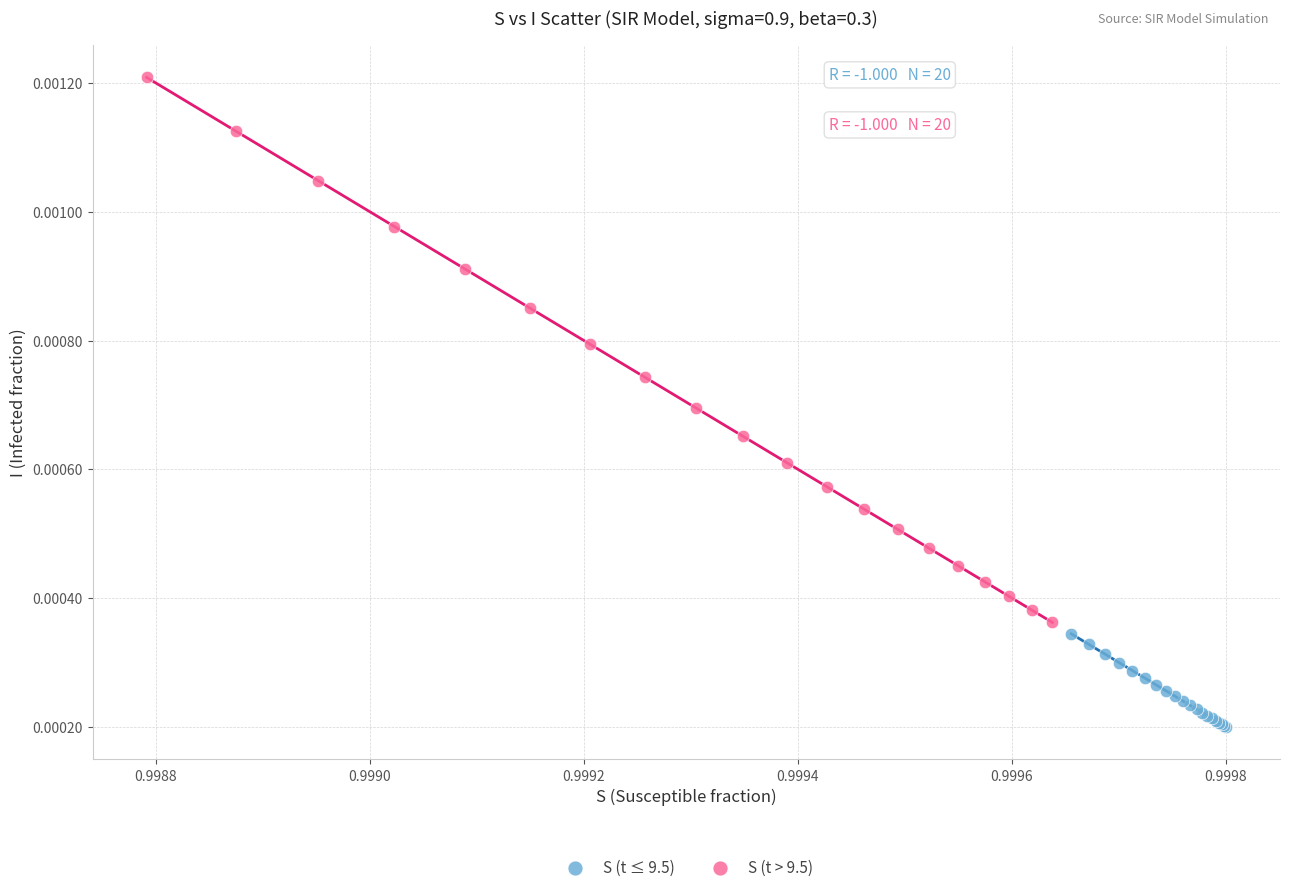

Which series has the largest Y range (max minus min)?

S (t > 9.5)